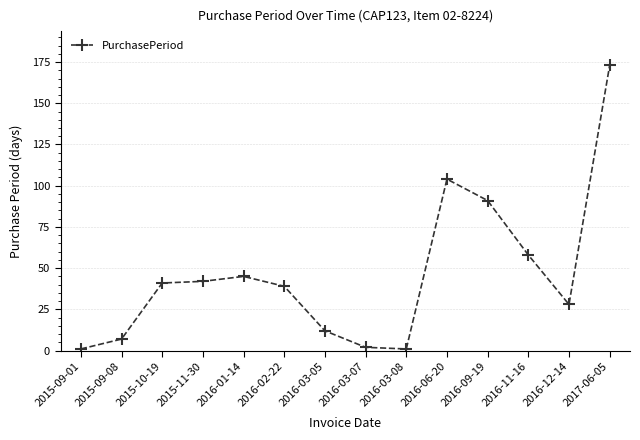

How many categories are shown in the chart?

14